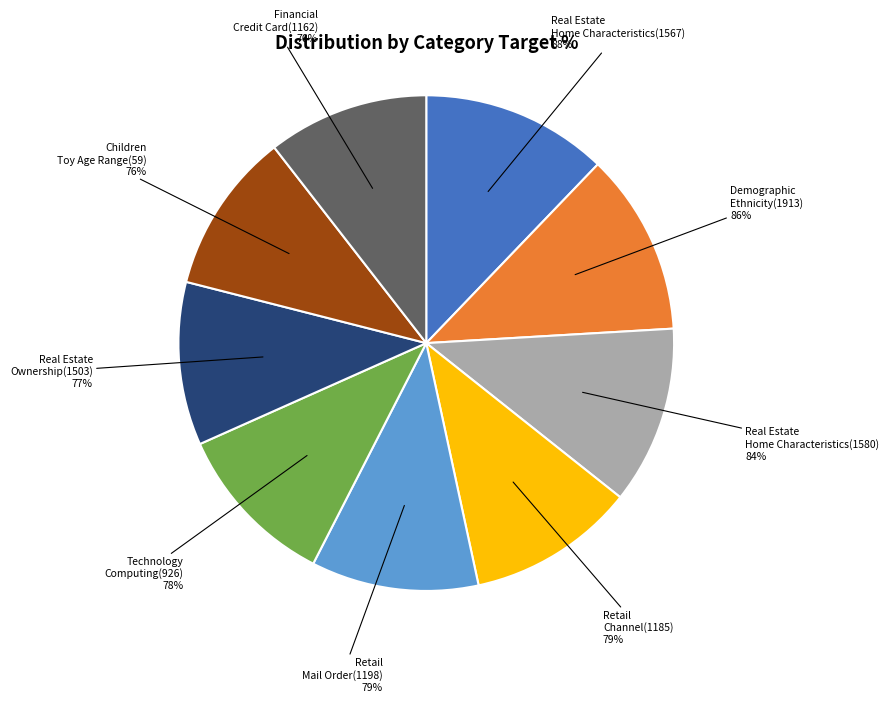

Does any single category account for the majority?

No